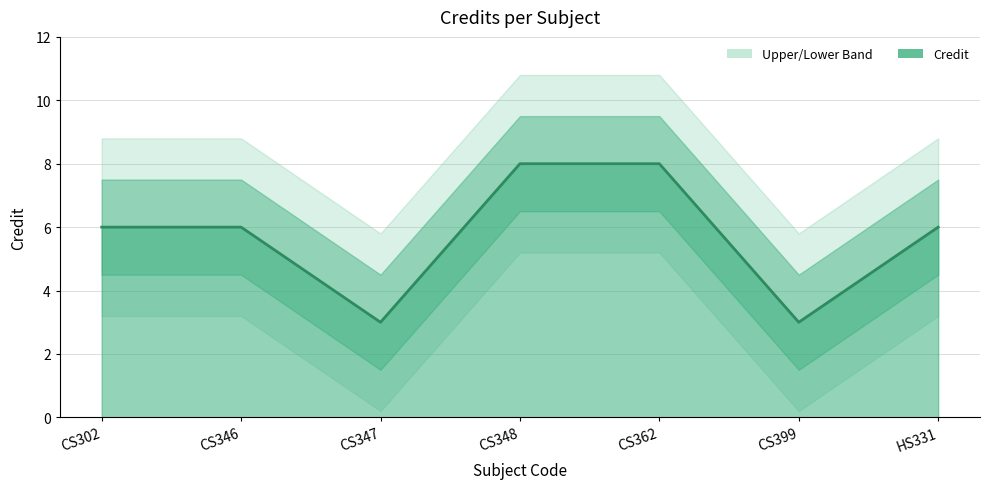

Rank the categories by value from highest to lowest.

CS348, CS362, CS302, CS346, HS331, CS347, CS399